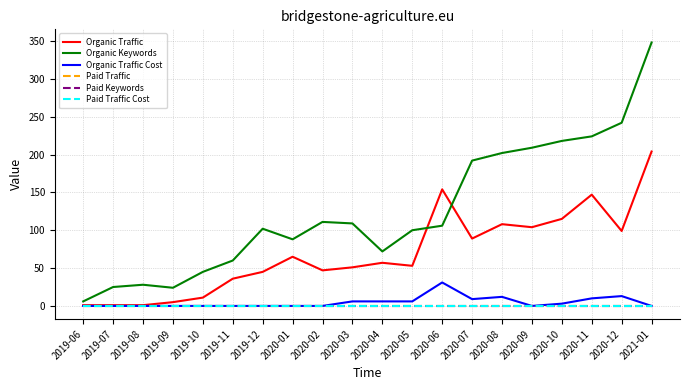

True or false: Organic Keywords and Paid Traffic Cost cross at least once.

False